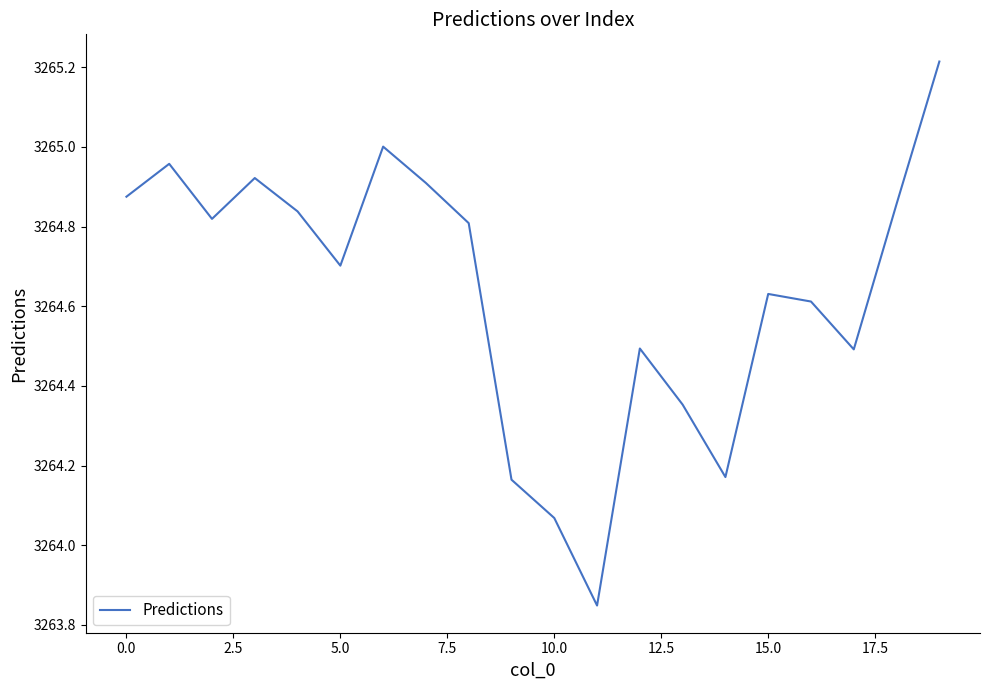

What is the greatest value displayed?

3265.2